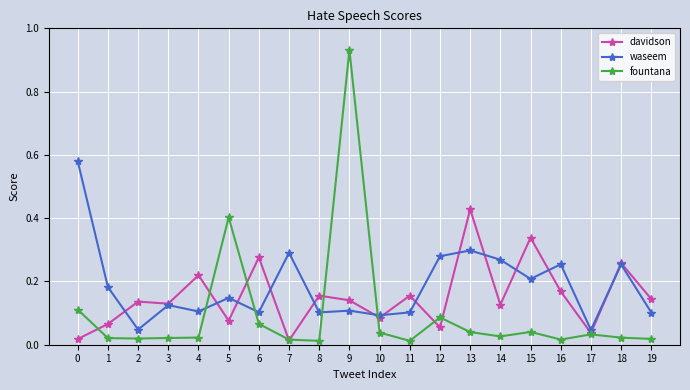

Between 9 and 11, which series saw the biggest shift?

fountana